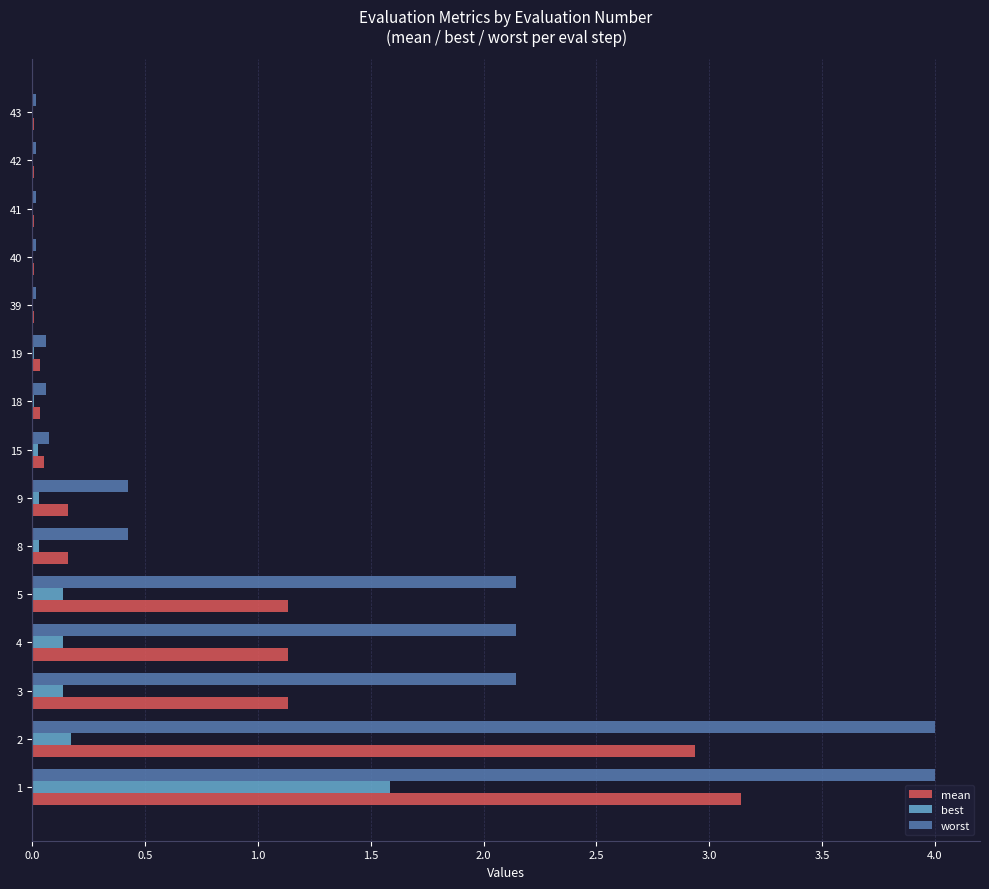

What is the maximum value for mean?

3.1